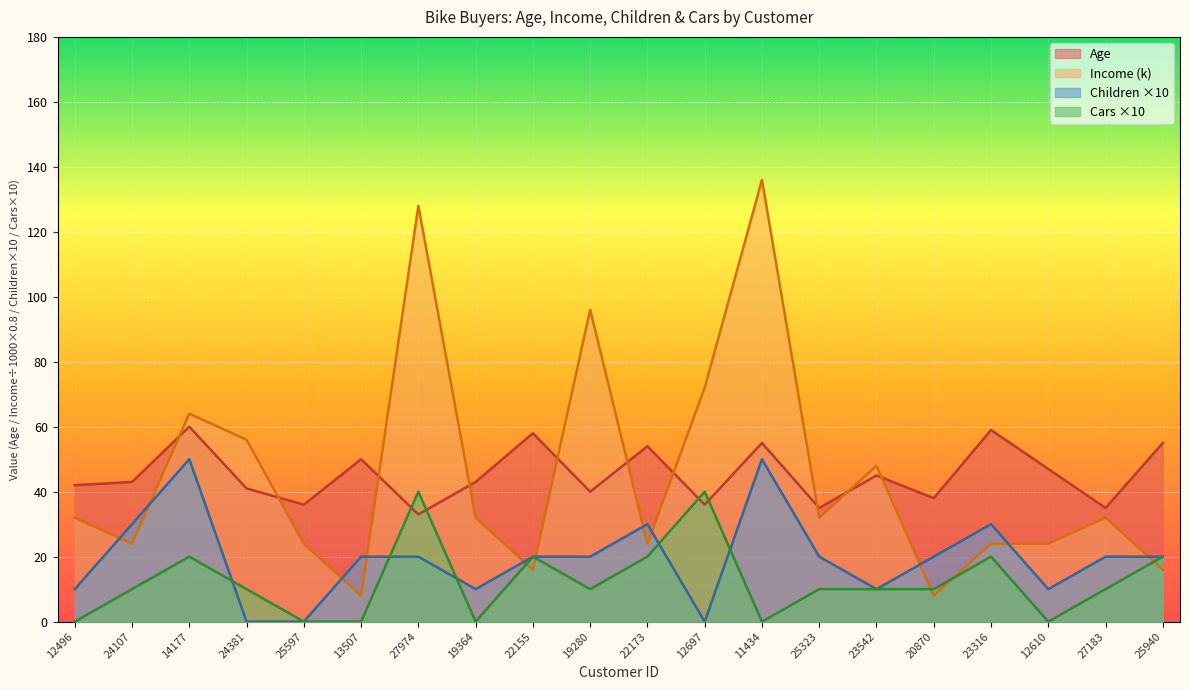

How many data points in Income are above 32?

7